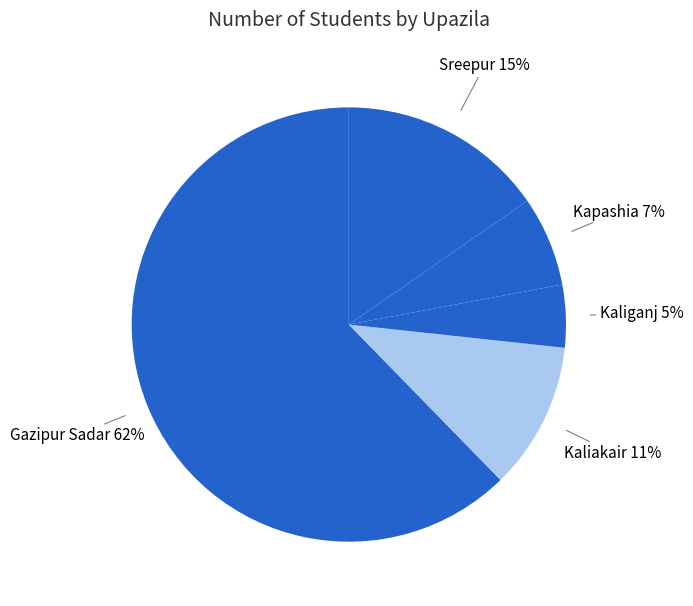

Is there a majority slice in this chart?

Yes